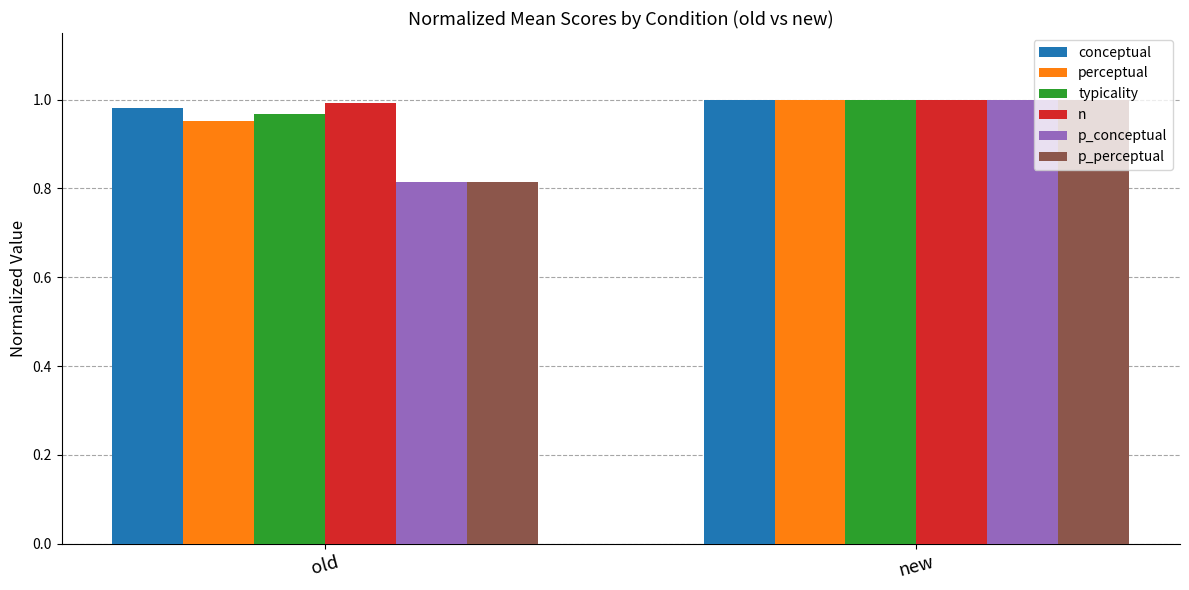

Is it true that perceptual equals 1.5 at new?

False